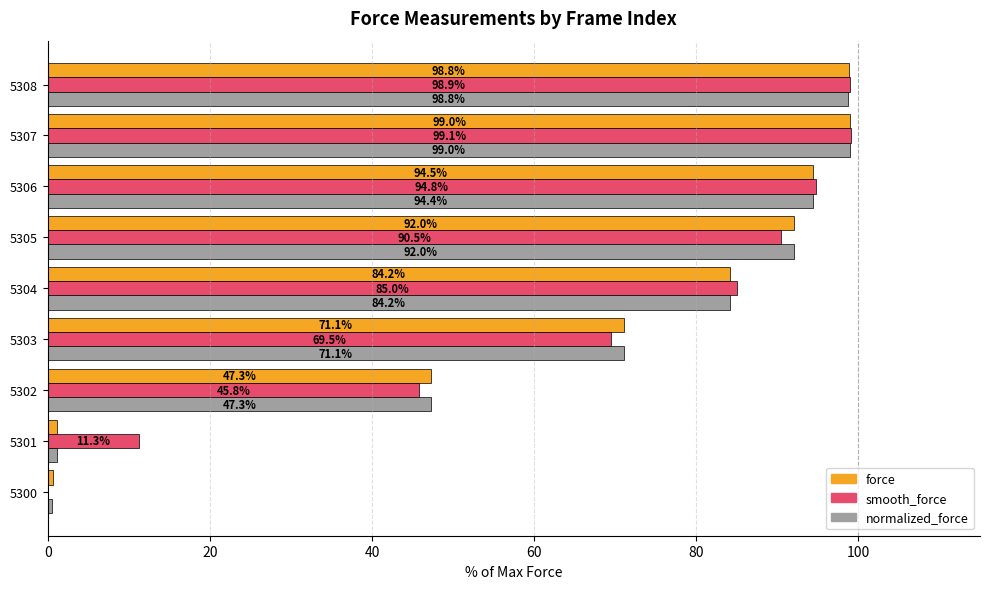

What is the sum of all force values?

588.6